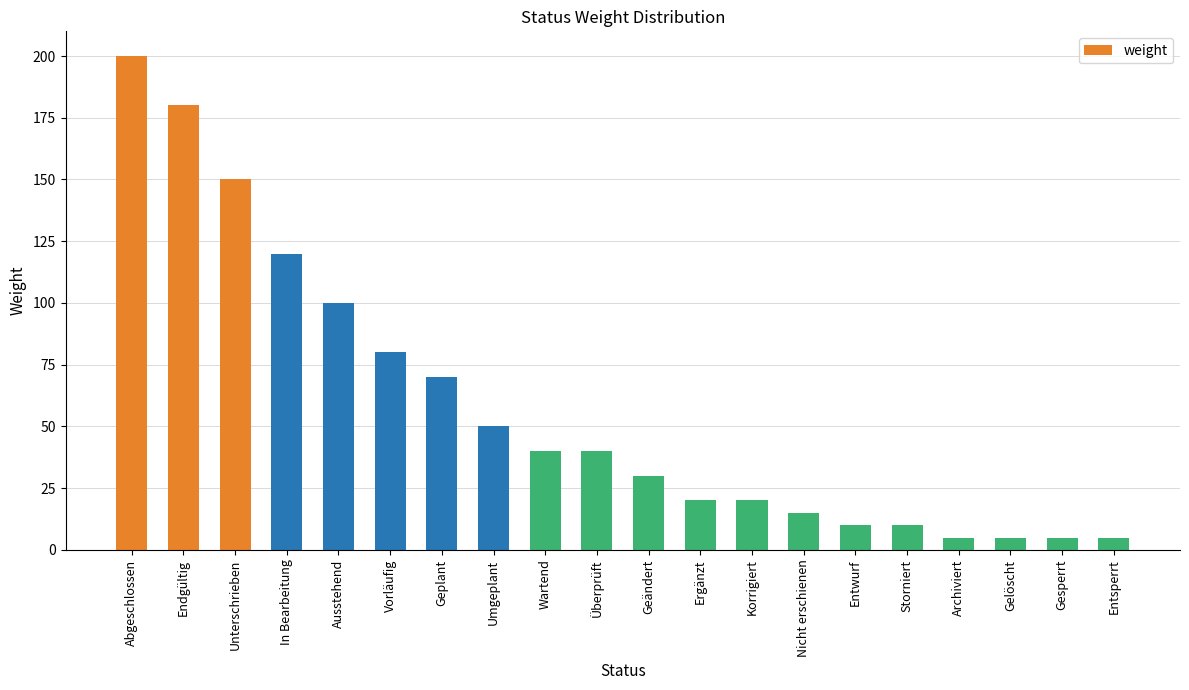

At which label is the value closest to 102?

Ausstehend